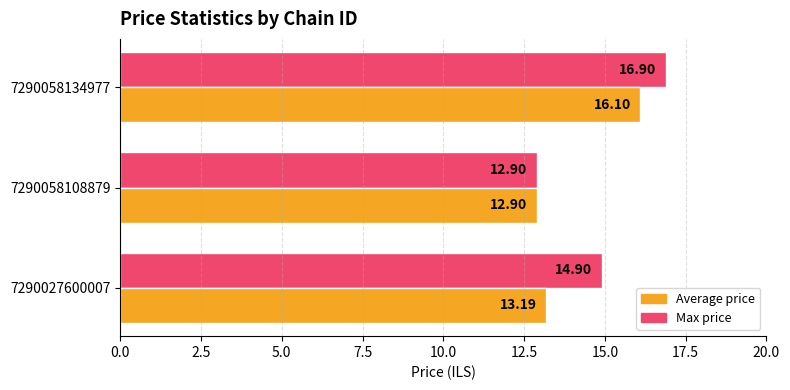

Which series has the widest spread of values?

Max price